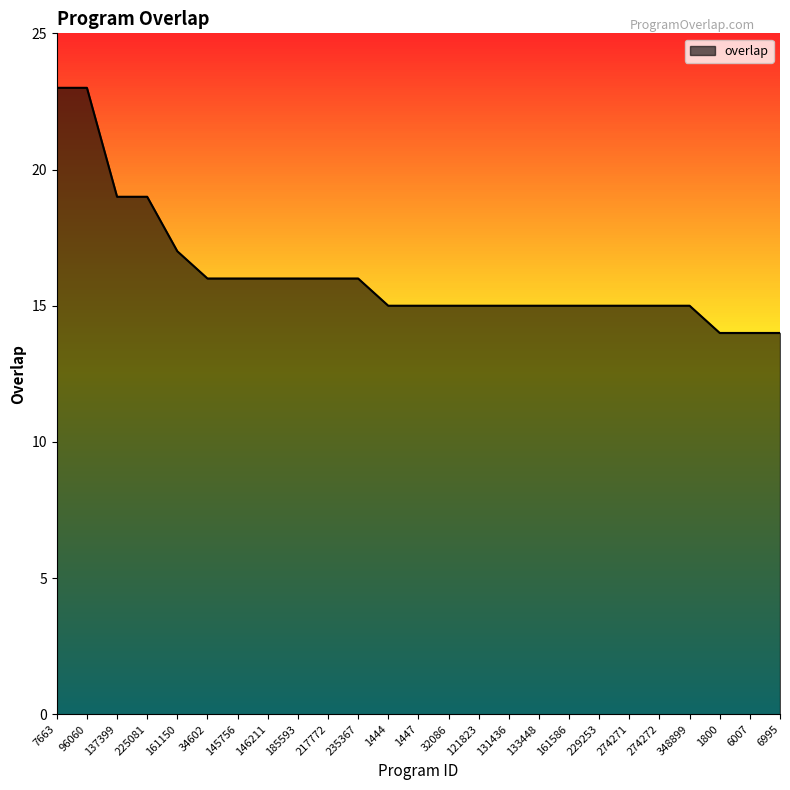

What is the minimum value shown in the chart?

14